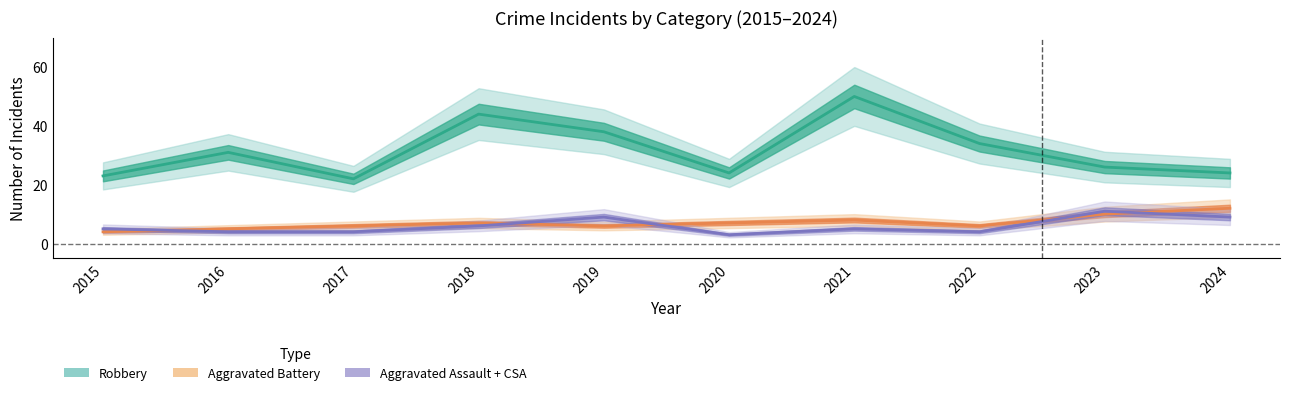

Between 2020 and 2018, which is larger?

2018